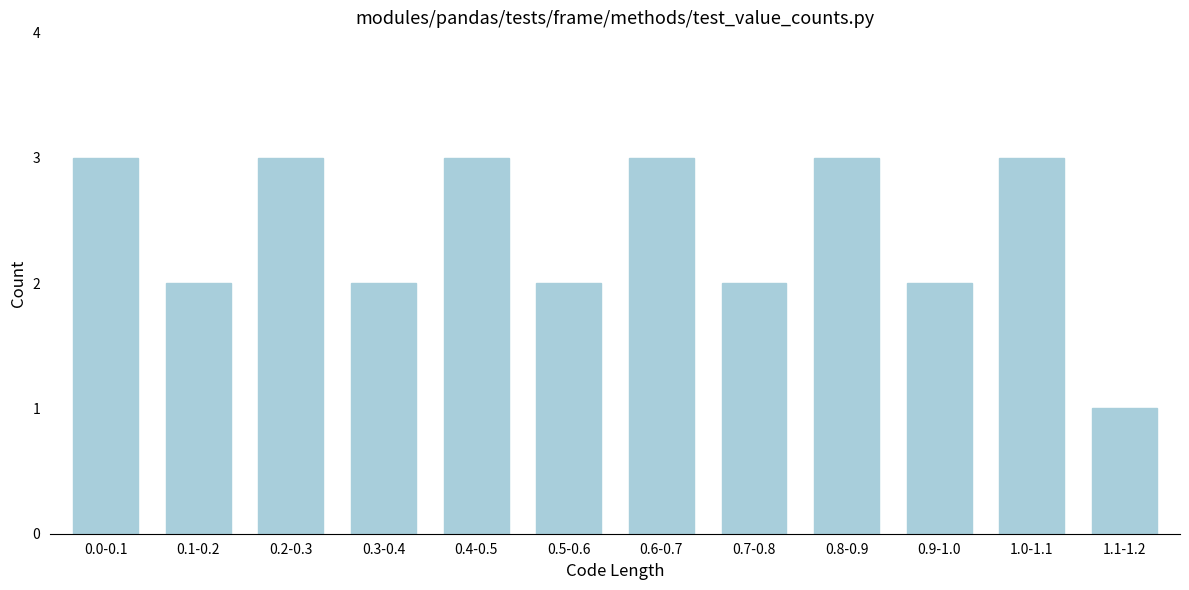

Reading left to right, what are all the values shown in this chart?

3	2	3	2	3	2	3	2	3	2	3	1